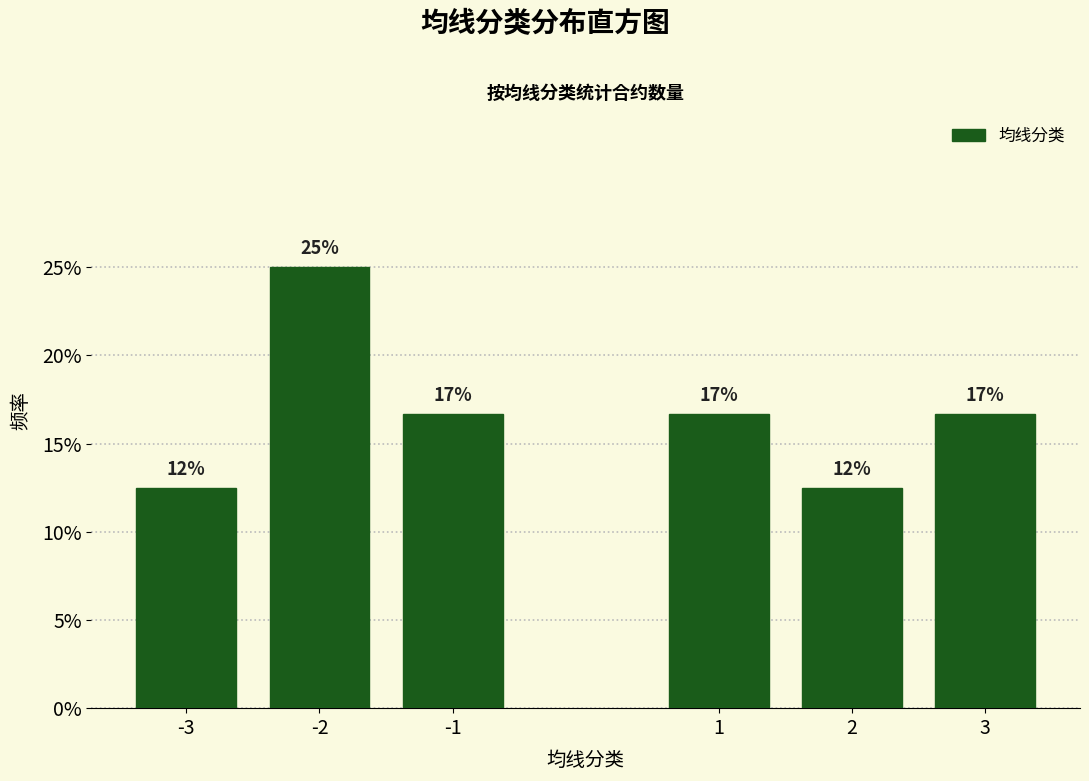

Are the bars horizontal?

No